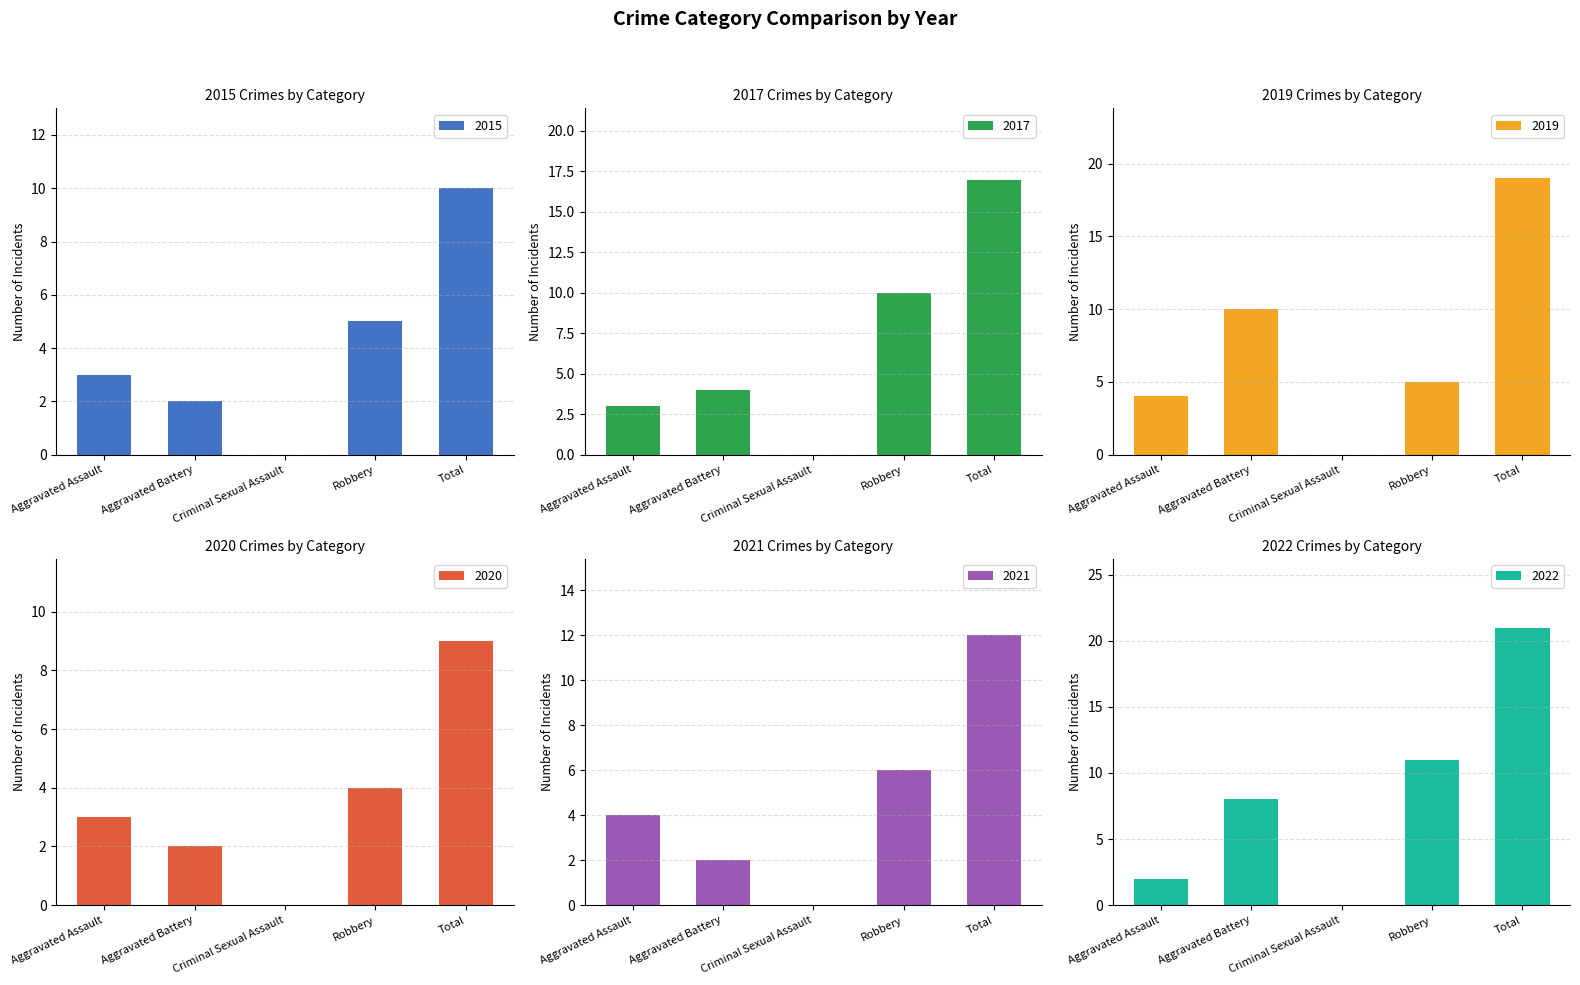

Reading right to left, what are all the values shown in this chart?

2015: 10	5	0	2	3
2017: 17	10	0	4	3
2019: 19	5	0	10	4
2020: 9	4	0	2	3
2021: 12	6	0	2	4
2022: 21	11	0	8	2